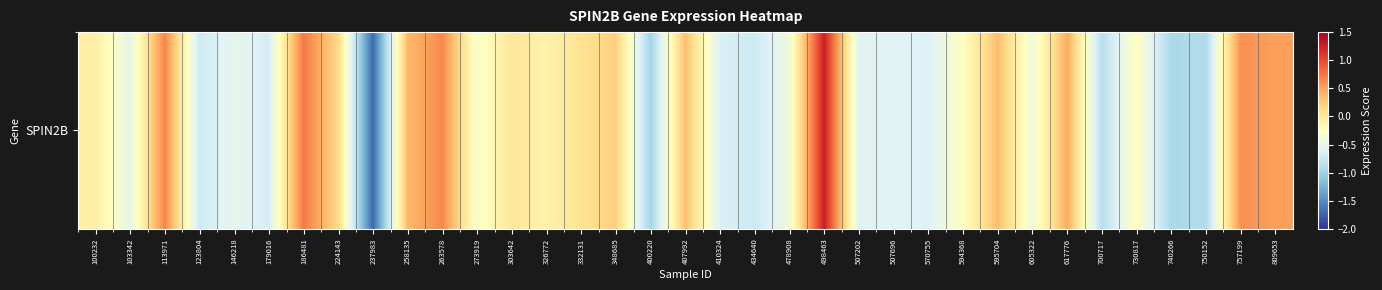

What is the sum of all values?

-6.5